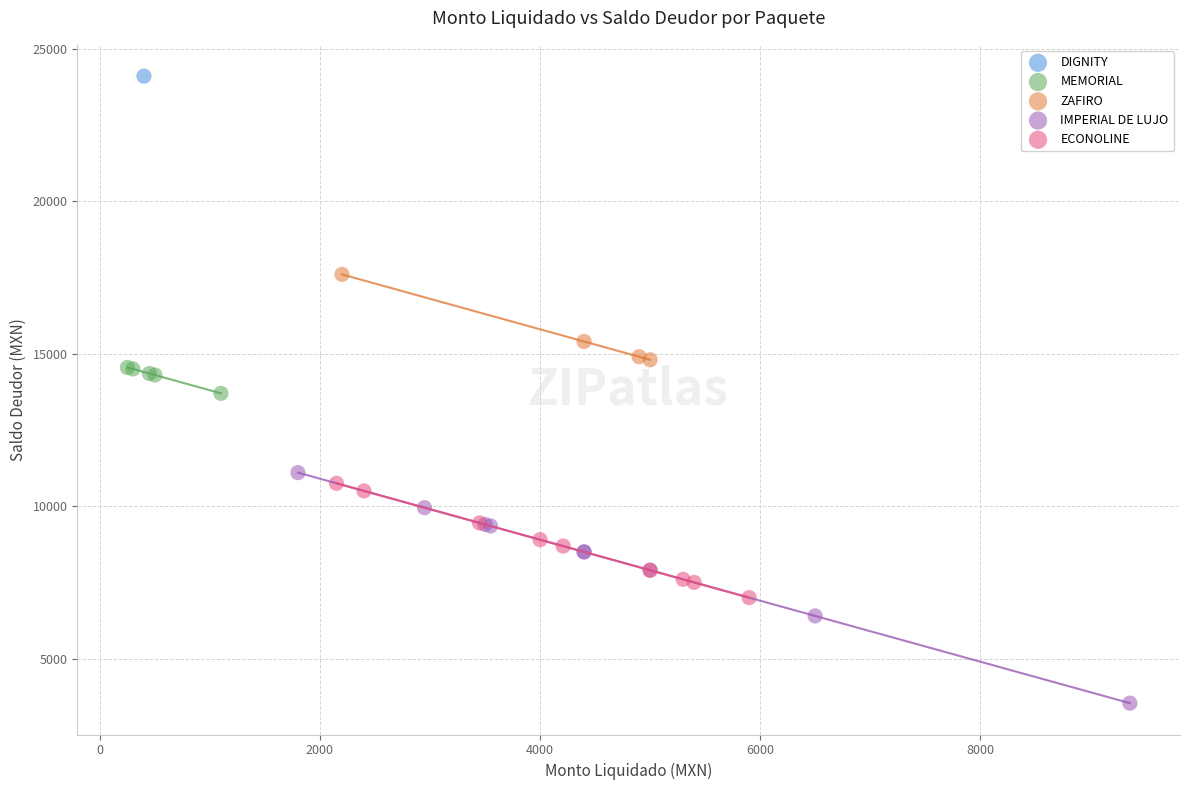

What are all the series names shown in the legend?

DIGNITY, MEMORIAL, ZAFIRO, IMPERIAL DE LUJO, ECONOLINE